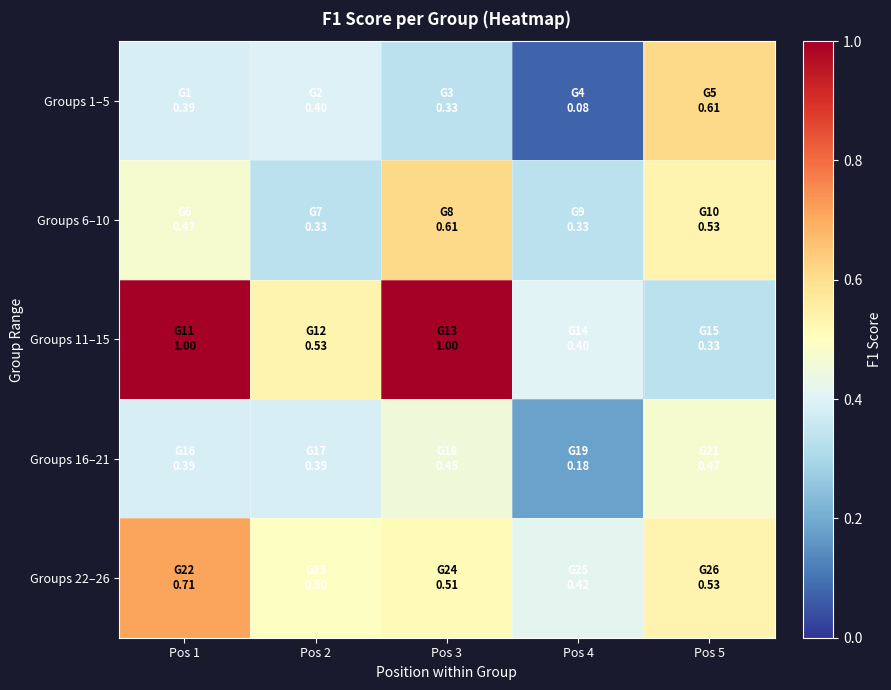

Rank the series at Pos 4 from lowest to highest value.

Groups 1–5, Groups 16–21, Groups 6–10, Groups 11–15, Groups 22–26